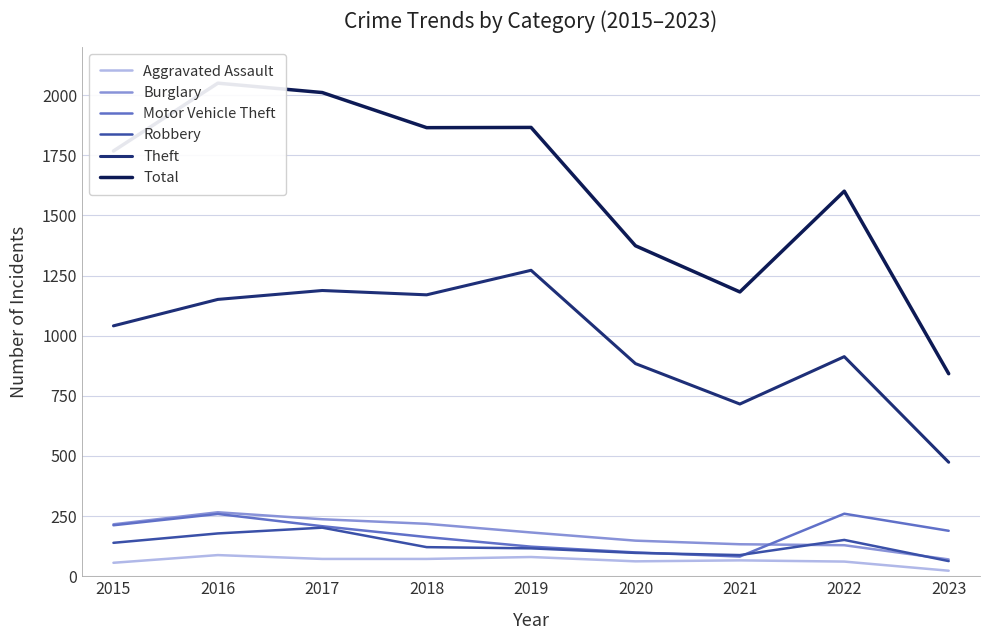

The value of Total at 2022 is 2433. True or false?

False